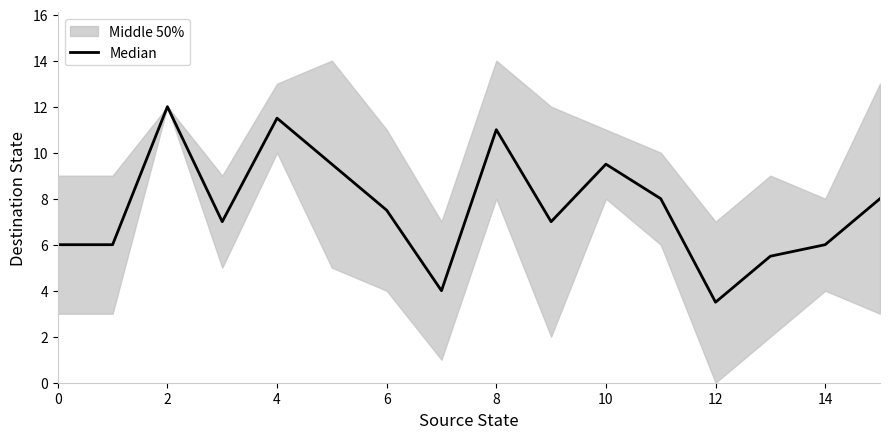

What is the label of the 15th point from the left?

14